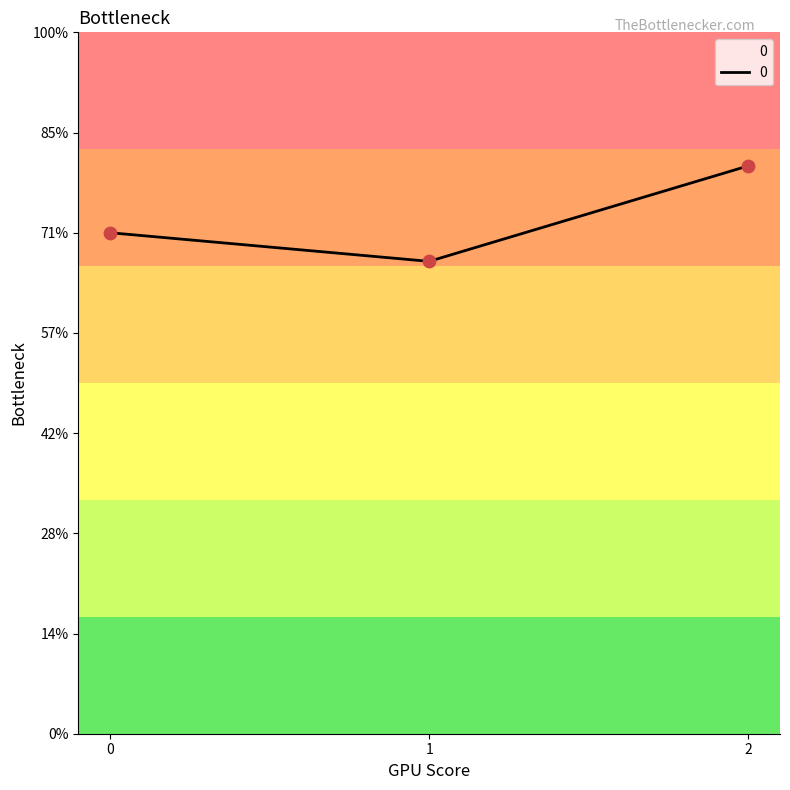

Approximately how many times larger is the value at 1 compared to 0?

0.9